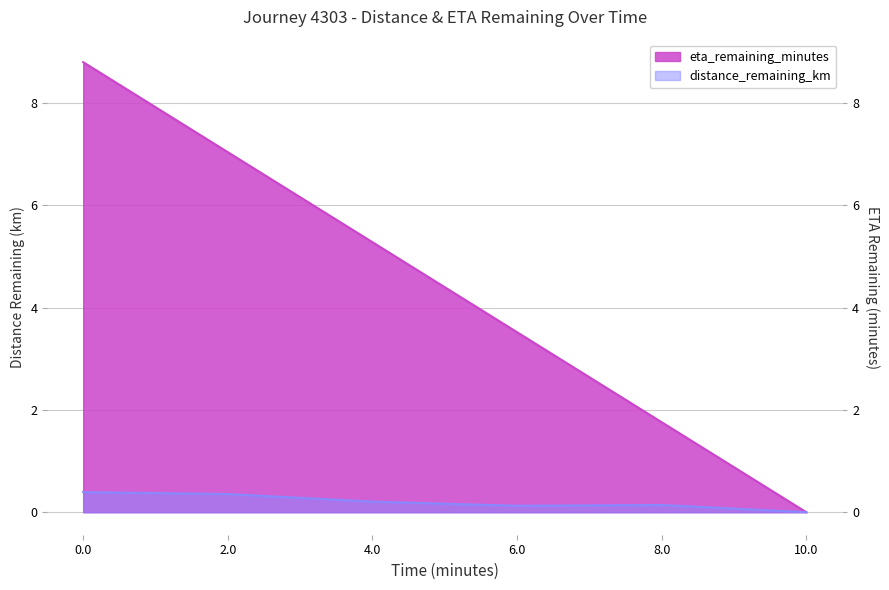

Count the number of categories in the chart.

6